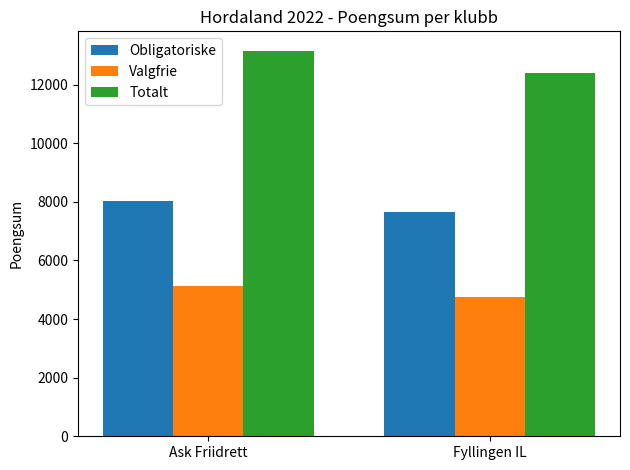

What is the sum of the Valgfrie values at Fyllingen IL and Ask Friidrett?

9887